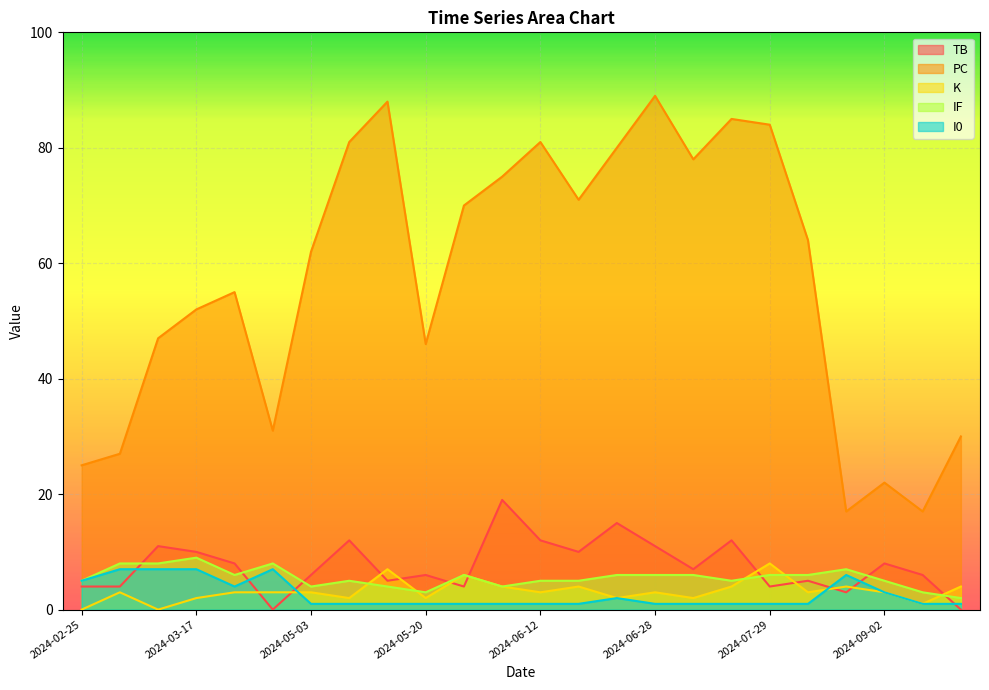

True or false: I0 has more than 1 points higher than both neighbors.

True